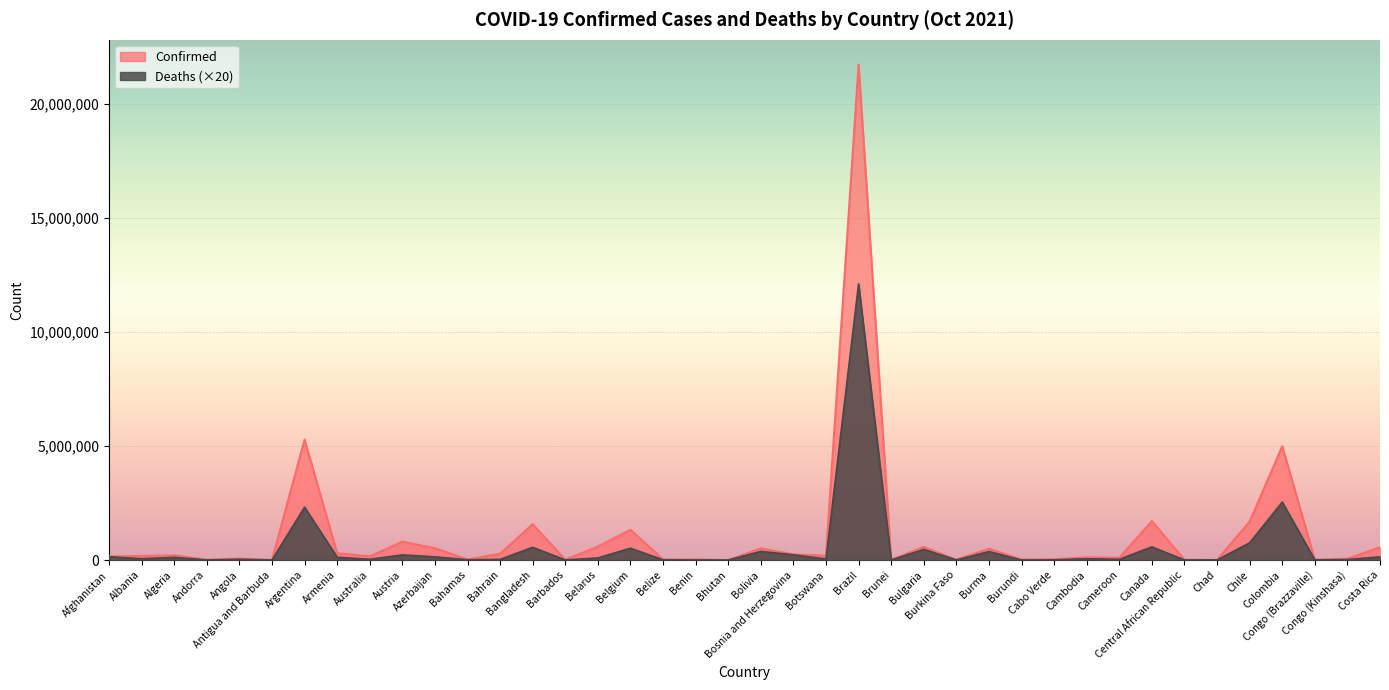

At which category does the chart reach its minimum across all series?

Bhutan